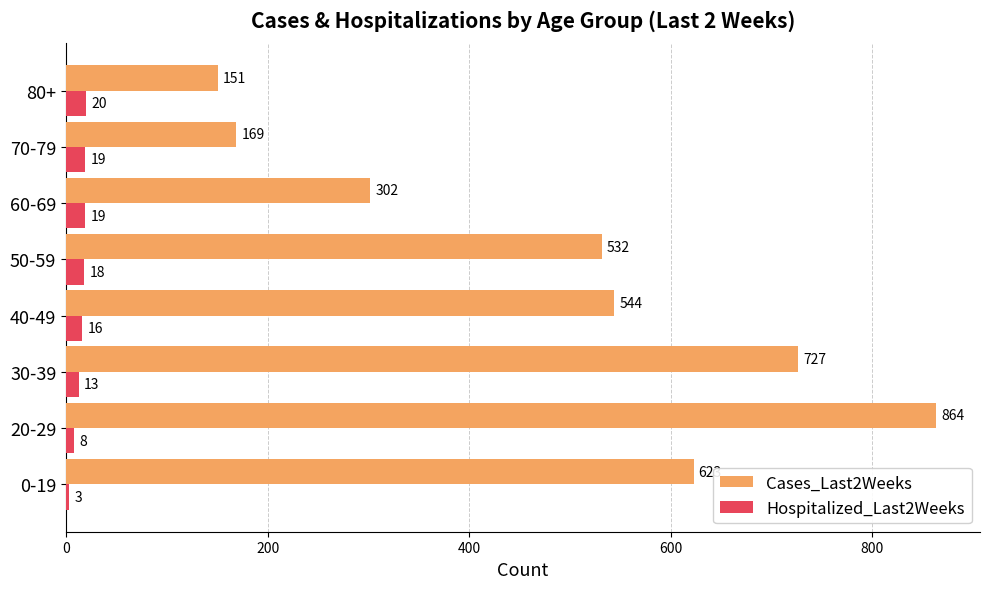

Which series has the largest total across all categories?

Cases_Last2Weeks